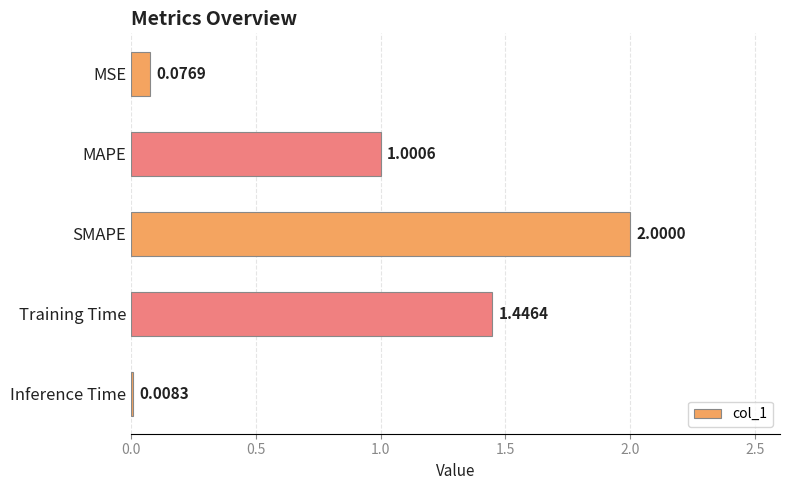

What is the label of the 2nd bar from the top?

MAPE